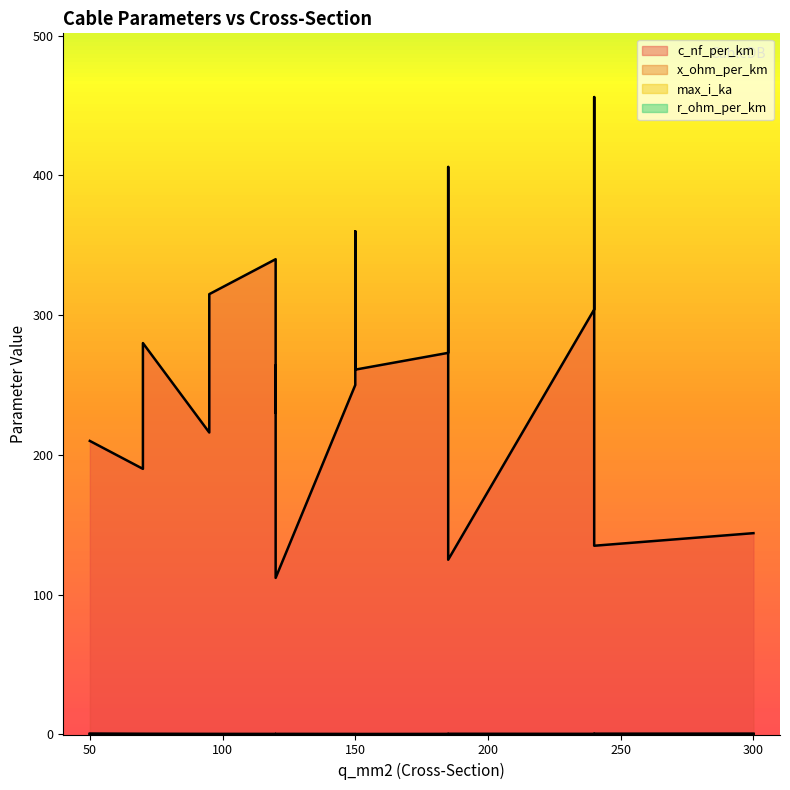

At which category does r_ohm_per_km reach its first local valley?

150